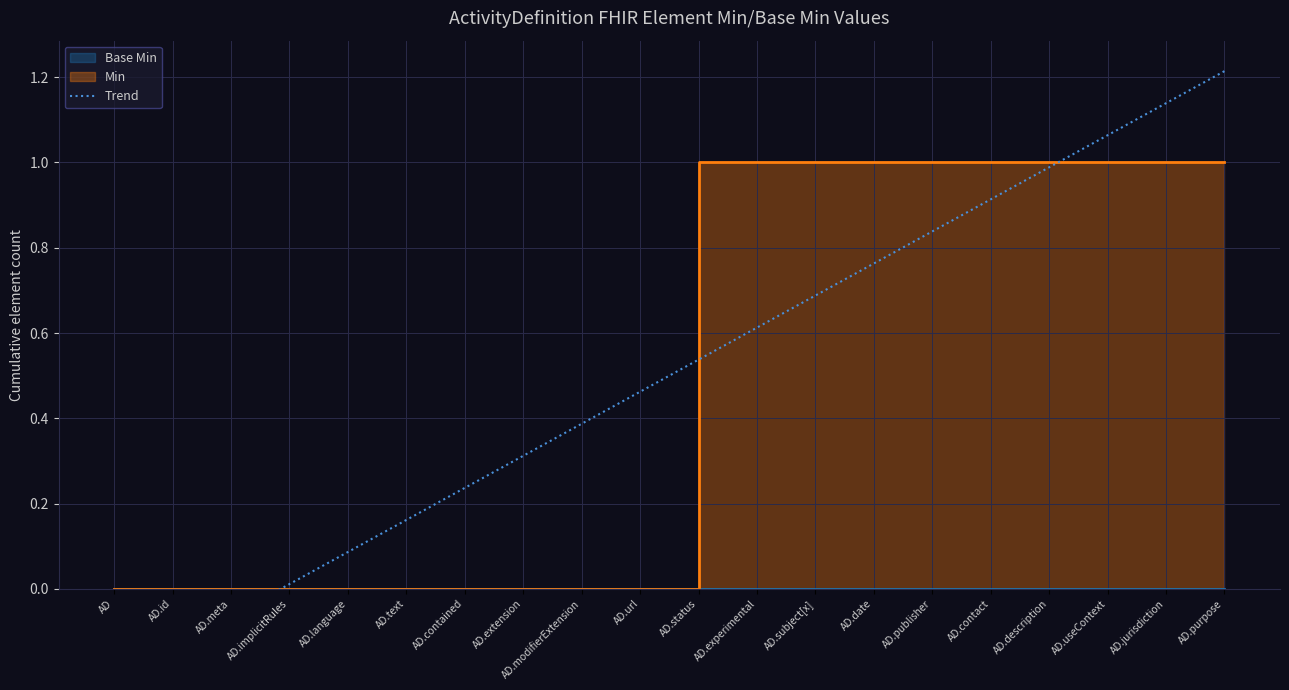

What is the approximate value at AD.purpose?

1.2